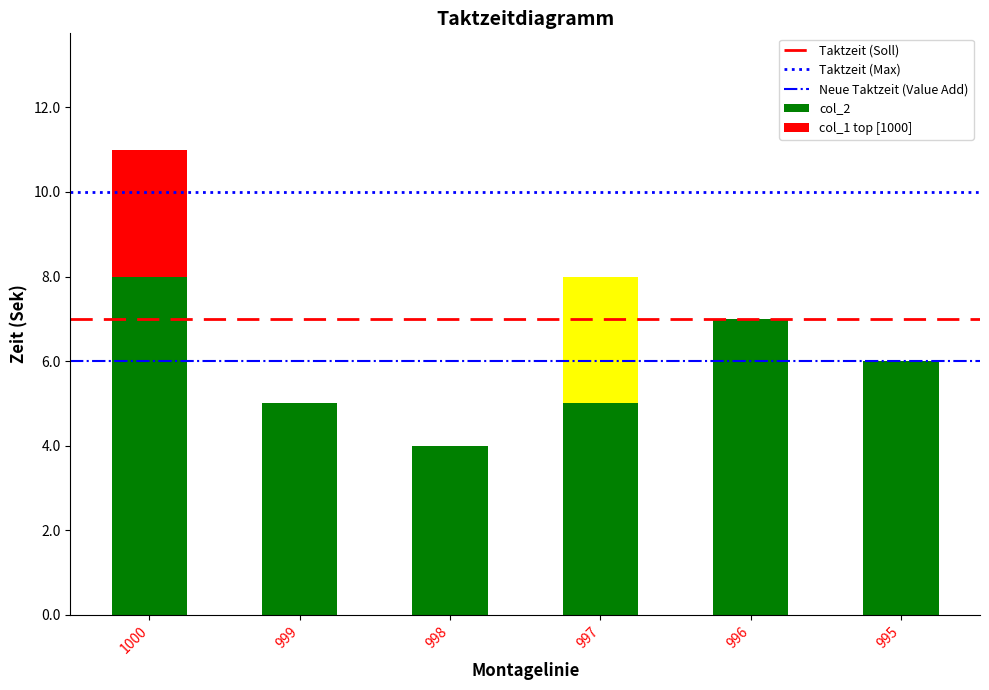

Between 998 and 1000, which is larger?

1000